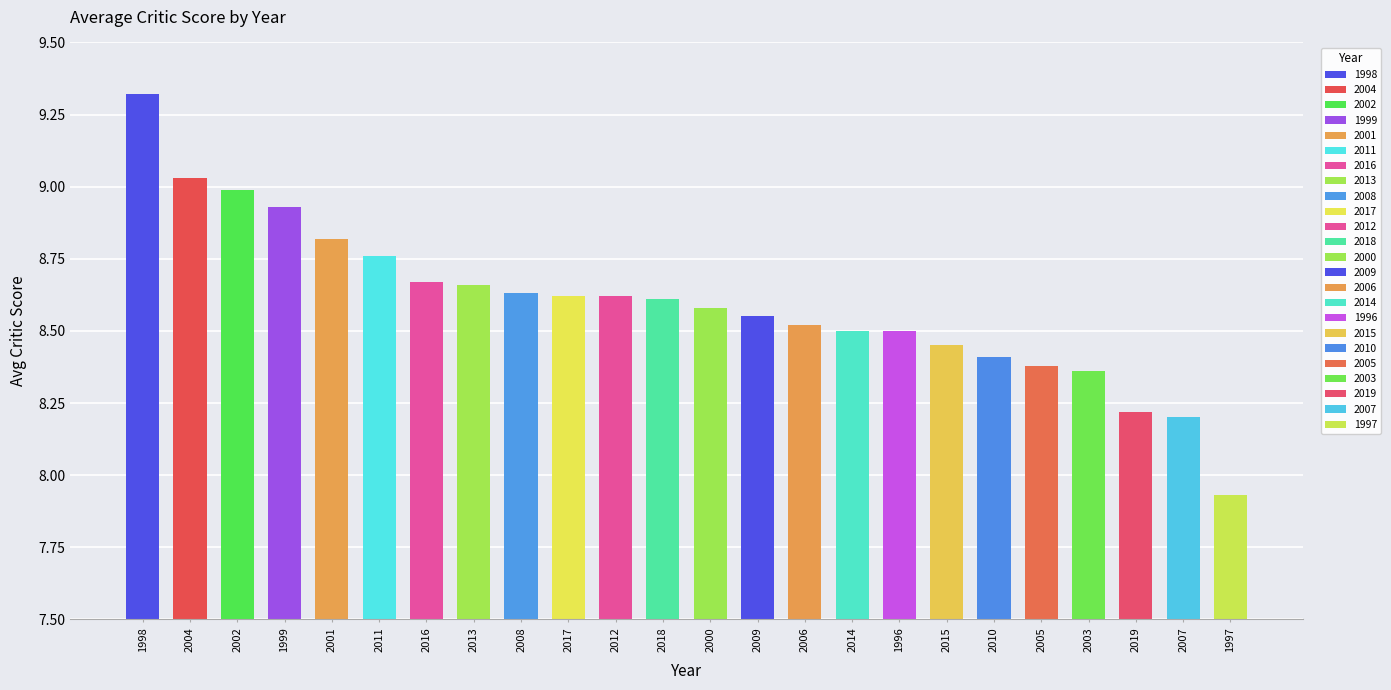

What is the value of the 5th bar from the left?

8.8